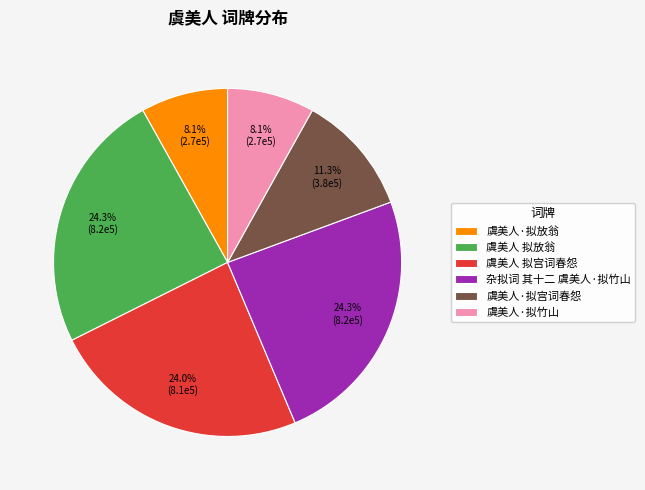

Is it true that 虞美人·拟竹山 is 16% of the pie?

False